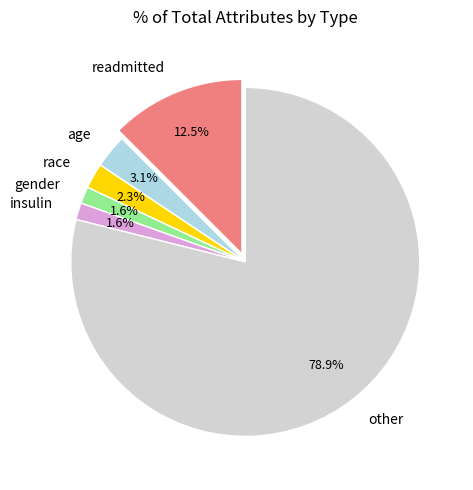

Is the sum of readmitted and other greater than half?

Yes